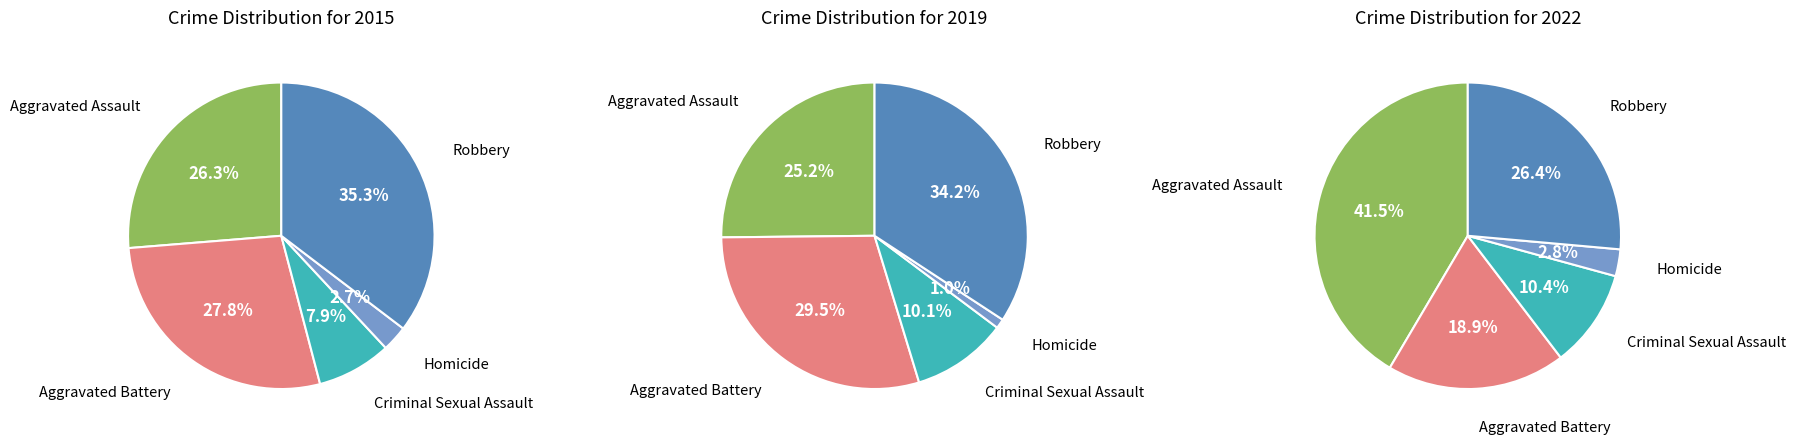

Does any single category account for the majority?

No